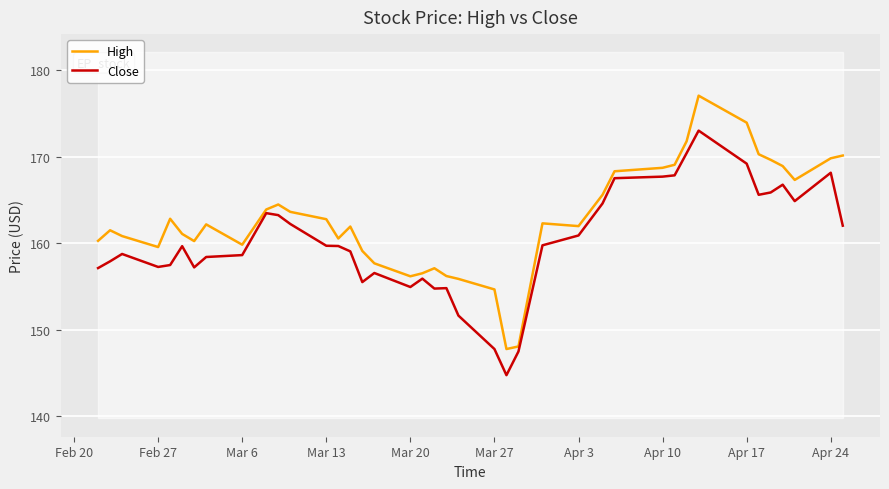

What is the maximum value for High?

177.1